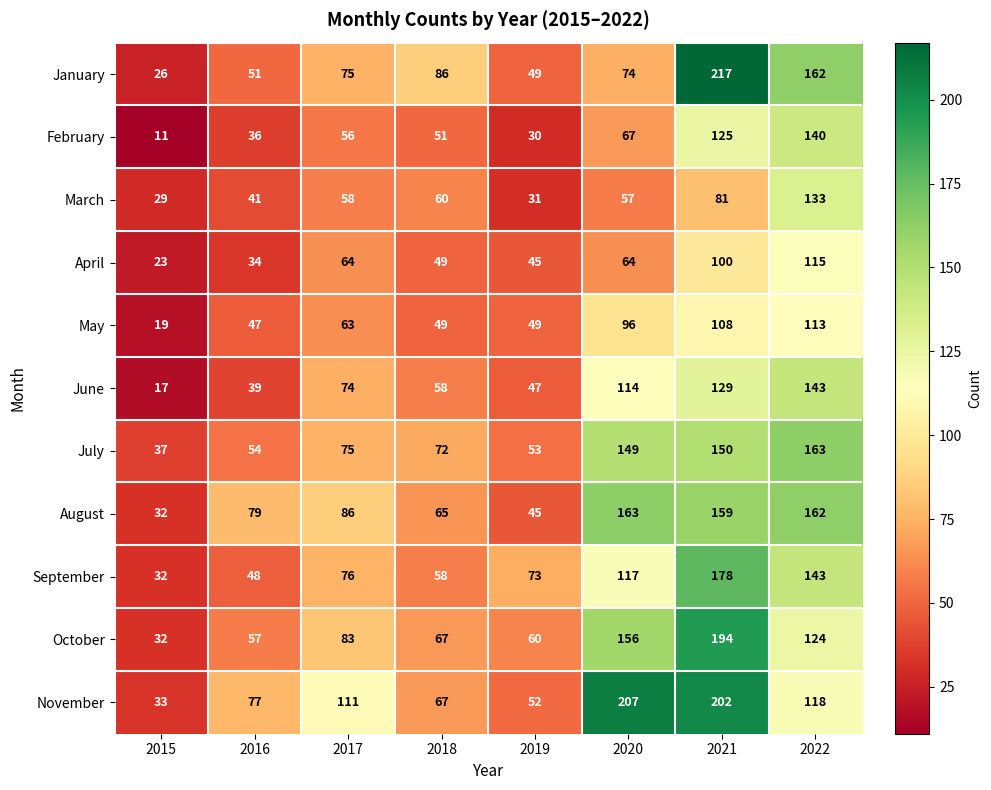

At which label is January closest to 121?

2018